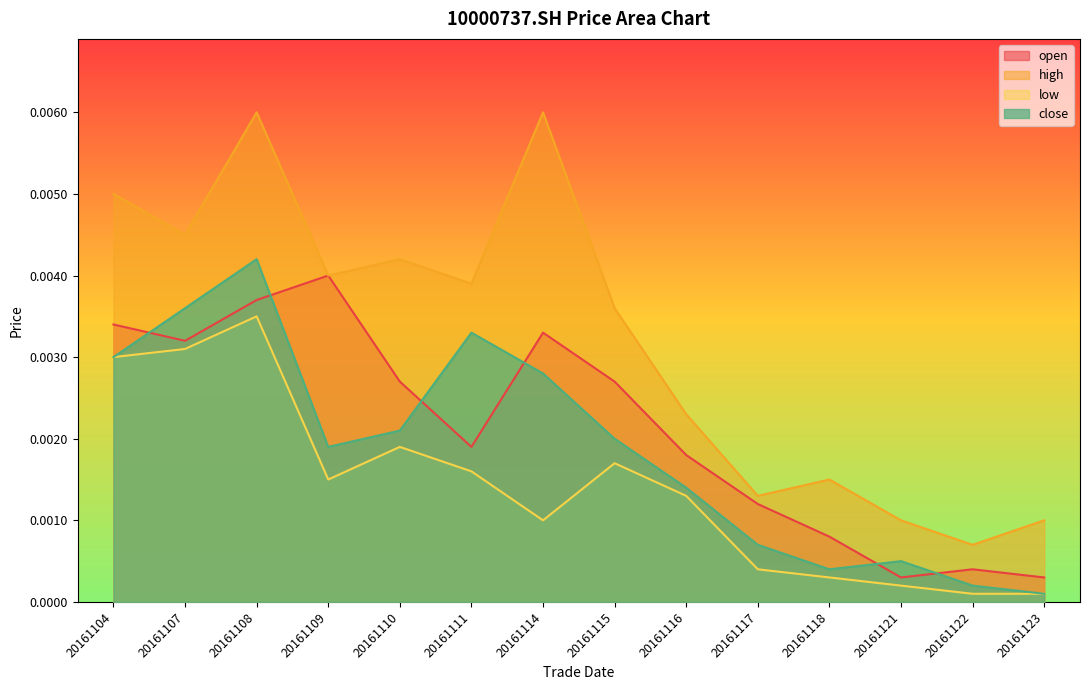

Rank the series at 20161108 from highest to lowest value.

high, close, open, low